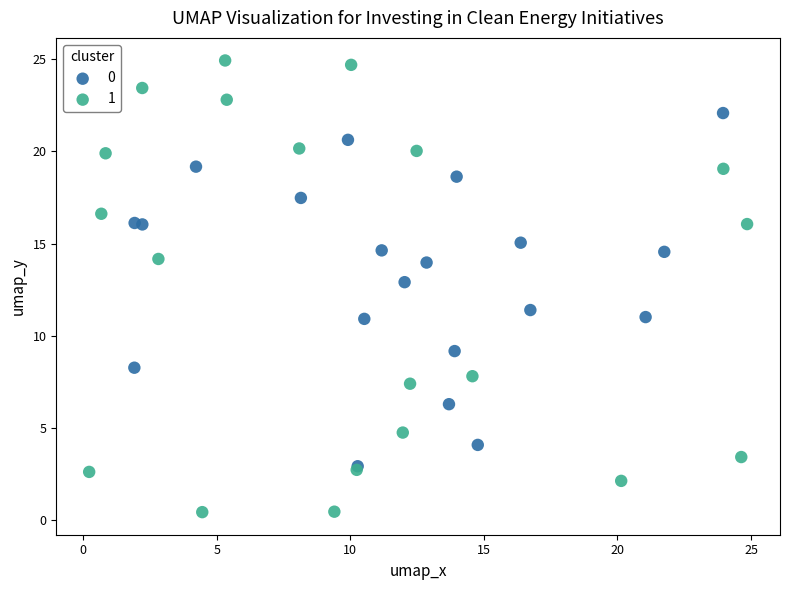

Which series has the widest spread of Y values?

1